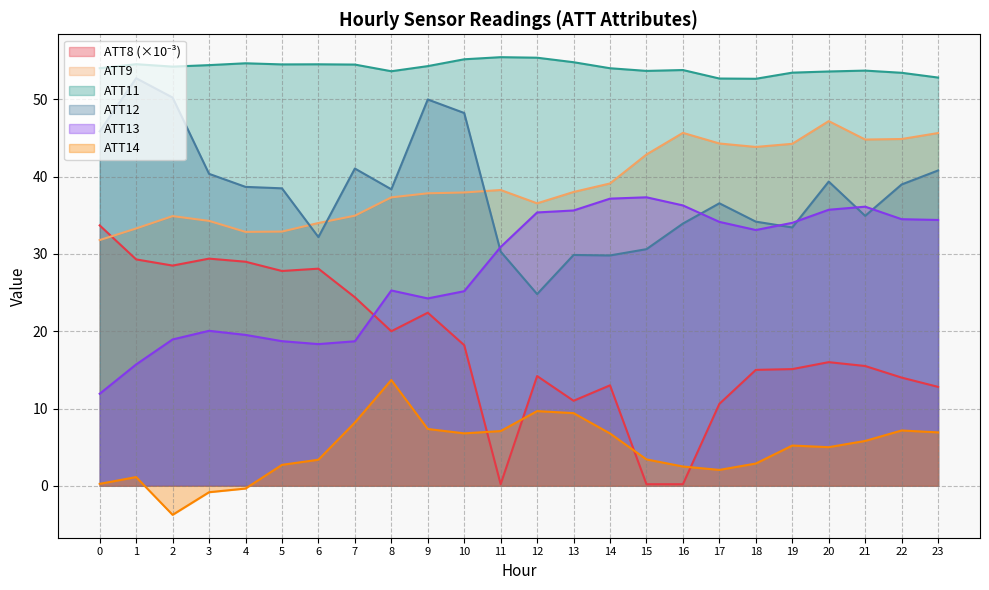

Rank the series by their maximum value, from highest to lowest.

ATT11, ATT12, ATT9, ATT13, ATT8, ATT14